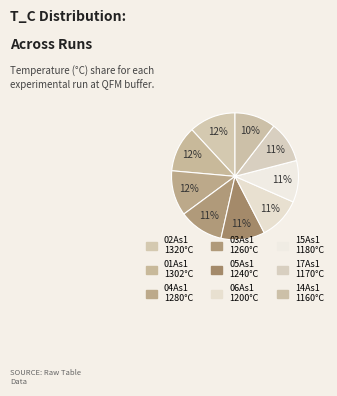

How many segments does this pie chart have?

9